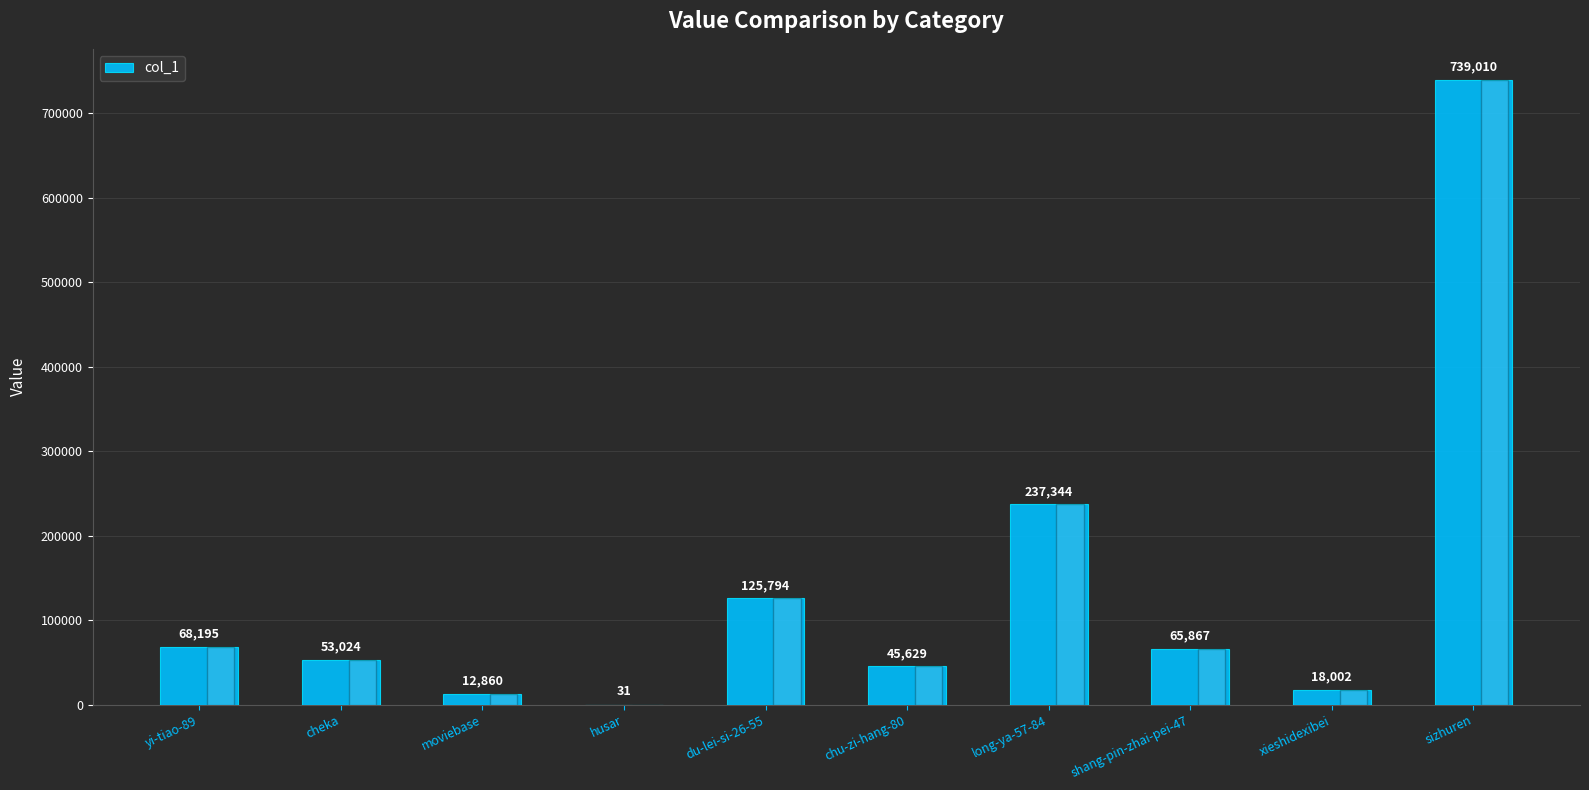

How many distinct data groups are displayed?

1